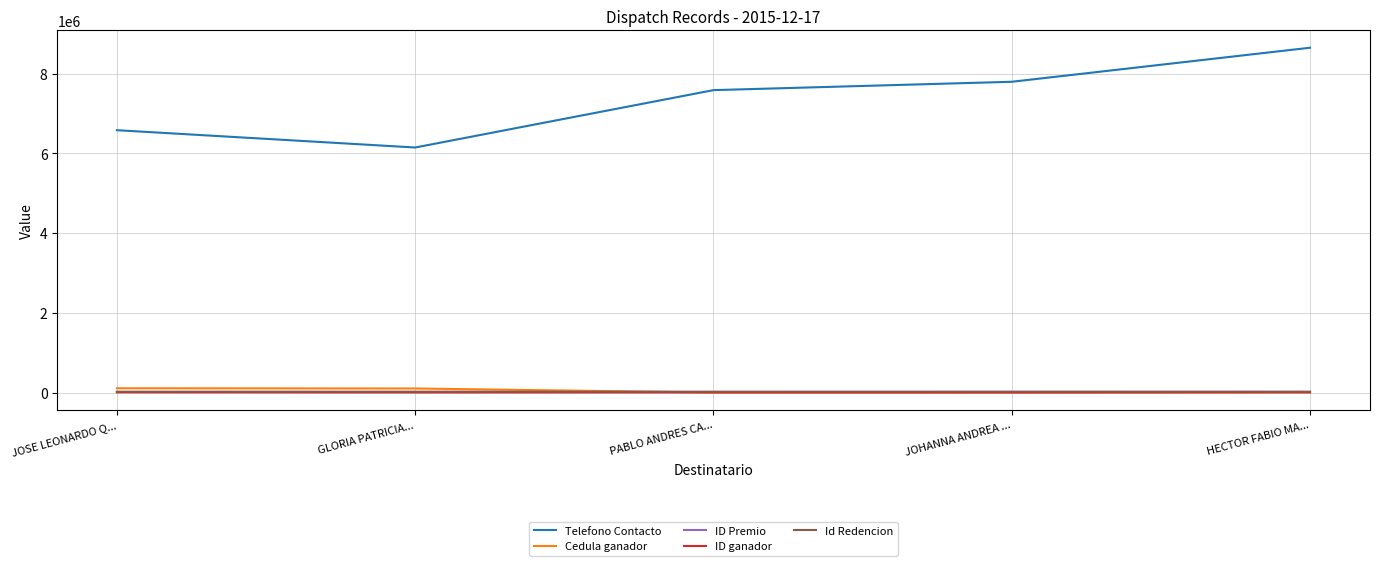

What is the difference between the highest and lowest values at PABLO ANDRES CA...?

7584245.8